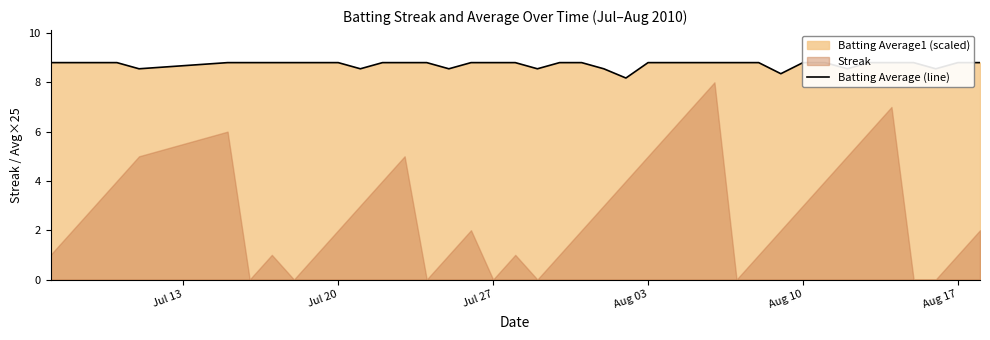

True or false: the data has more than 2 interior local peaks.

False